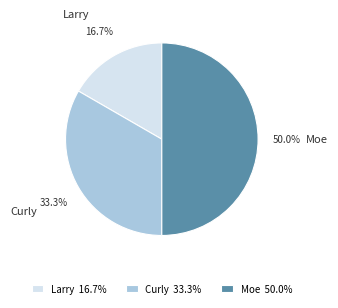

To the nearest percent, what portion does Larry represent?

17%